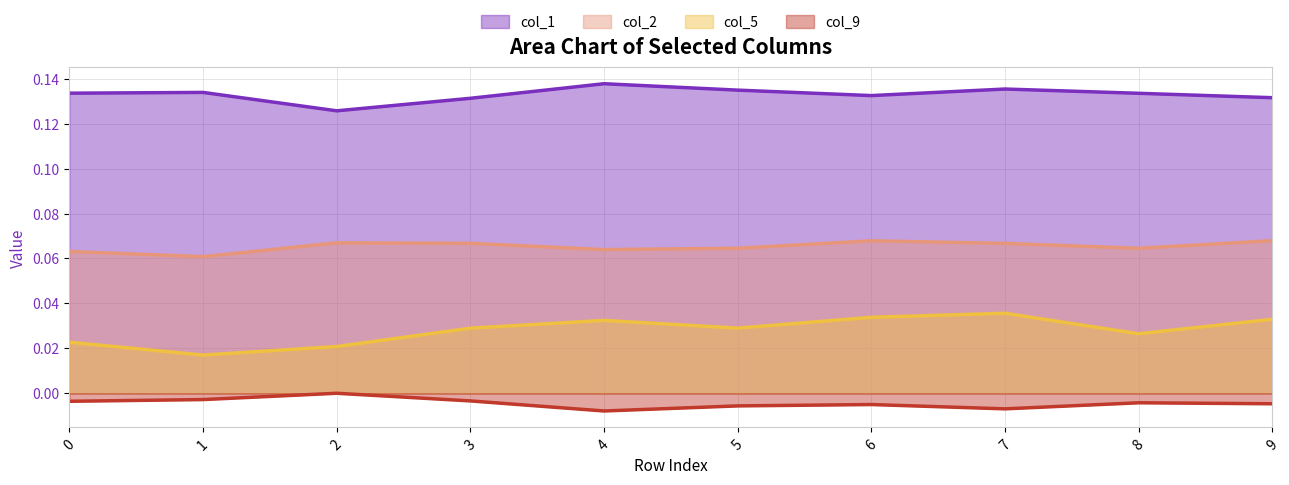

Reading left to right, list all the values displayed in this chart.

col_1: 0=0.1	1=0.1	2=0.1	3=0.1	4=0.1	5=0.1	6=0.1	7=0.1	8=0.1	9=0.1
col_2: 0=0.1	1=0.1	2=0.1	3=0.1	4=0.1	5=0.1	6=0.1	7=0.1	8=0.1	9=0.1
col_5: 0=0.0	1=0.0	2=0.0	3=0.0	4=0.0	5=0.0	6=0.0	7=0.0	8=0.0	9=0.0
col_9: 0=-0.0	1=-0.0	2=0.0	3=-0.0	4=-0.0	5=-0.0	6=-0.0	7=-0.0	8=-0.0	9=-0.0